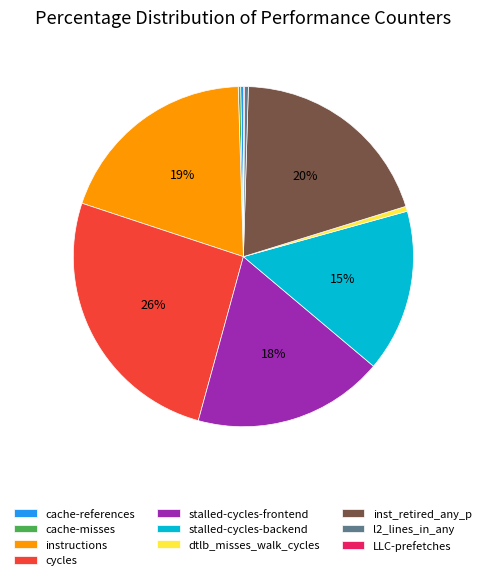

Is there a majority slice in this chart?

No